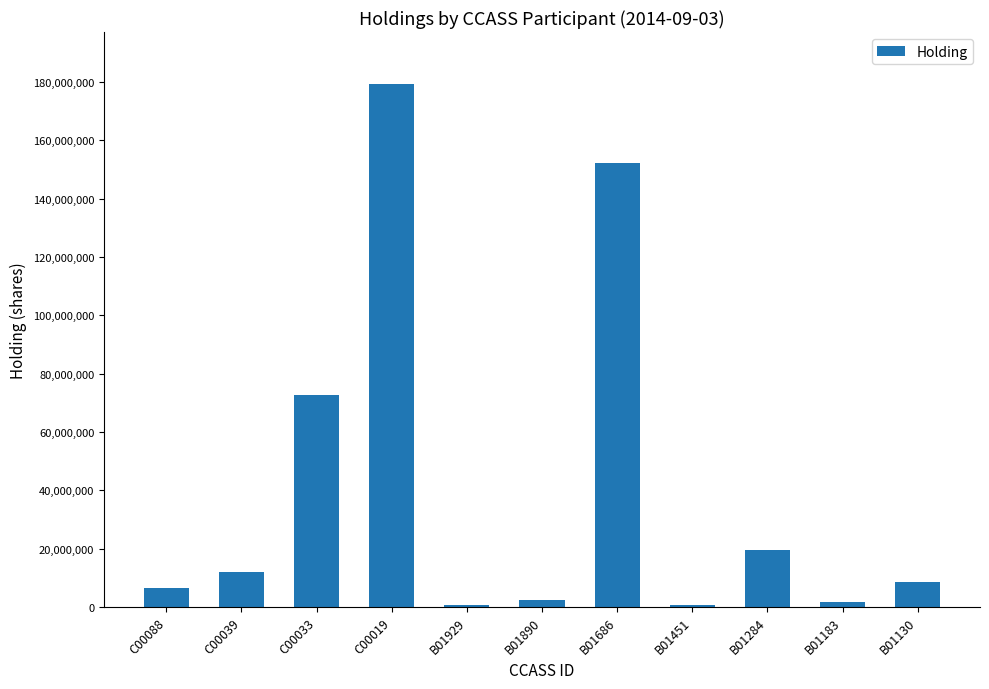

Count the number of categories in the chart.

11